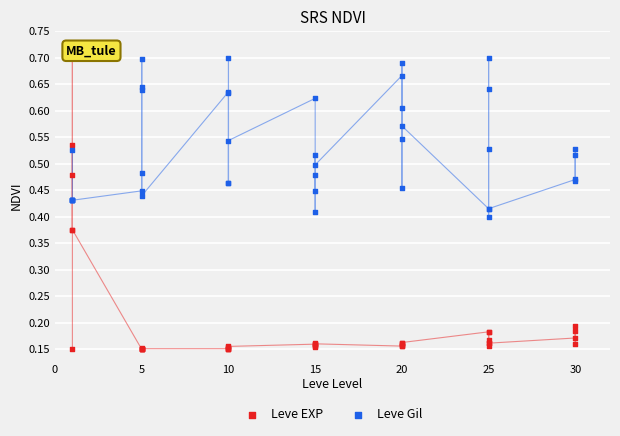

Which series contains the lowest Y value?

Leve EXP